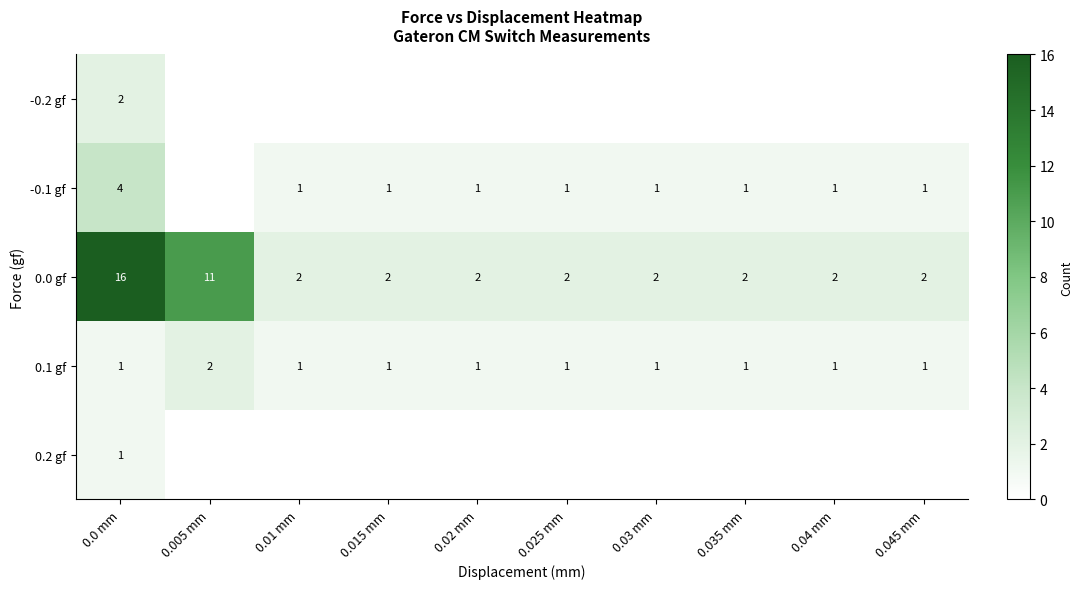

The 0.0 gf series shows 0 at 0.045 mm. True or false?

False